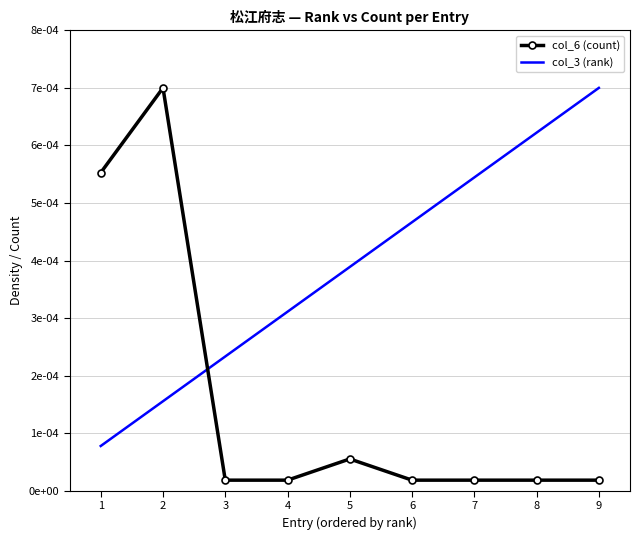

What are all the series names shown in the legend?

col_6 (count), col_3 (rank)